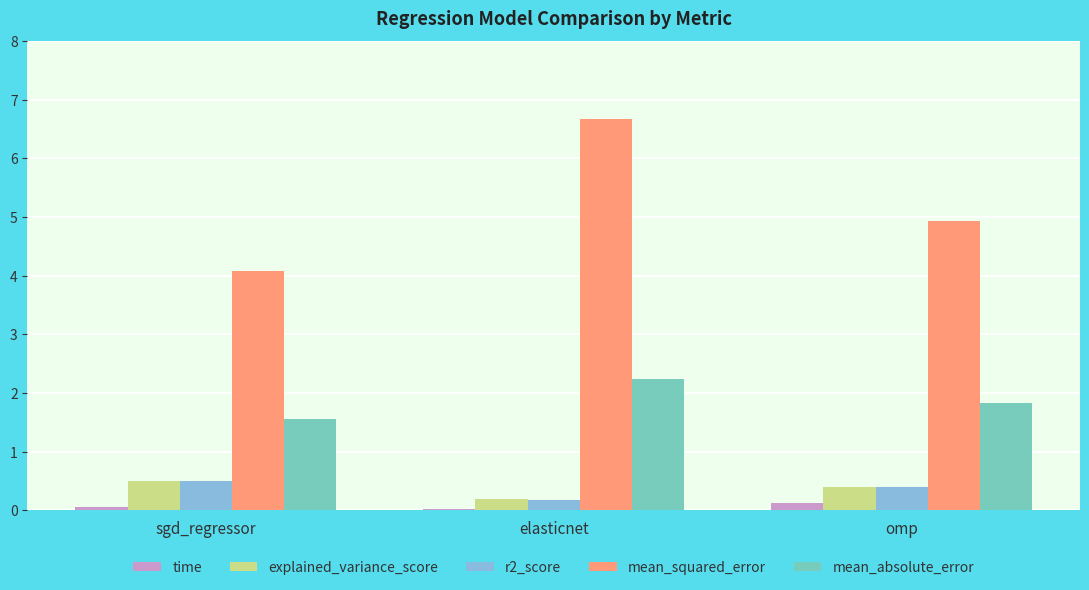

How many r2_score values are between 0 and 1?

3